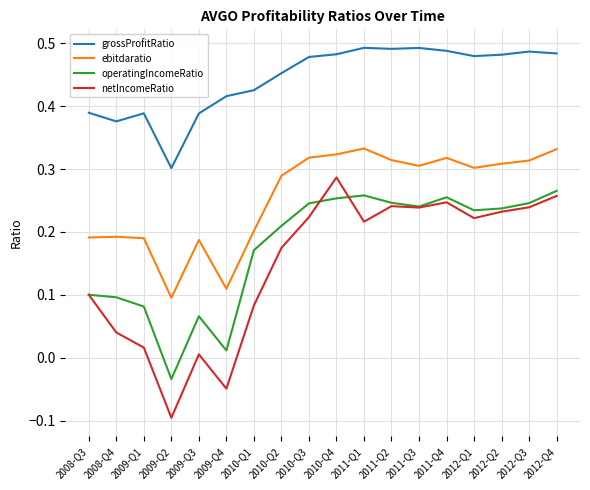

The value of operatingIncomeRatio at 2009-Q2 is -0.0. True or false?

True